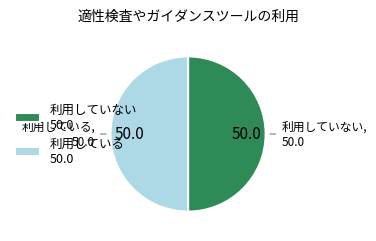

The 利用している 50.0 slice represents 41% of the pie. True or false?

False